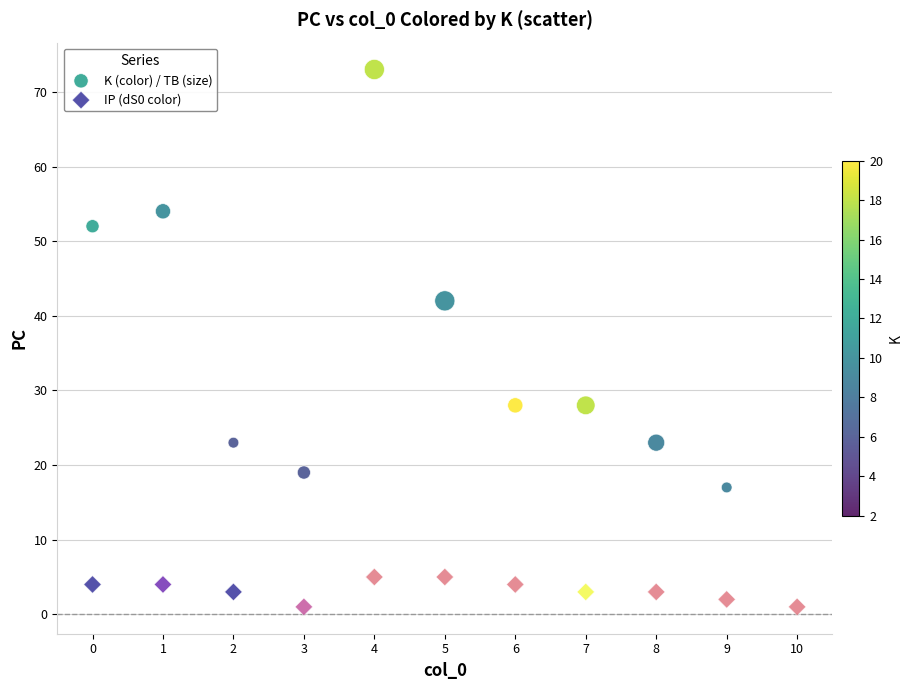

Across all data points, what is the range of Y values (max minus min)?

72